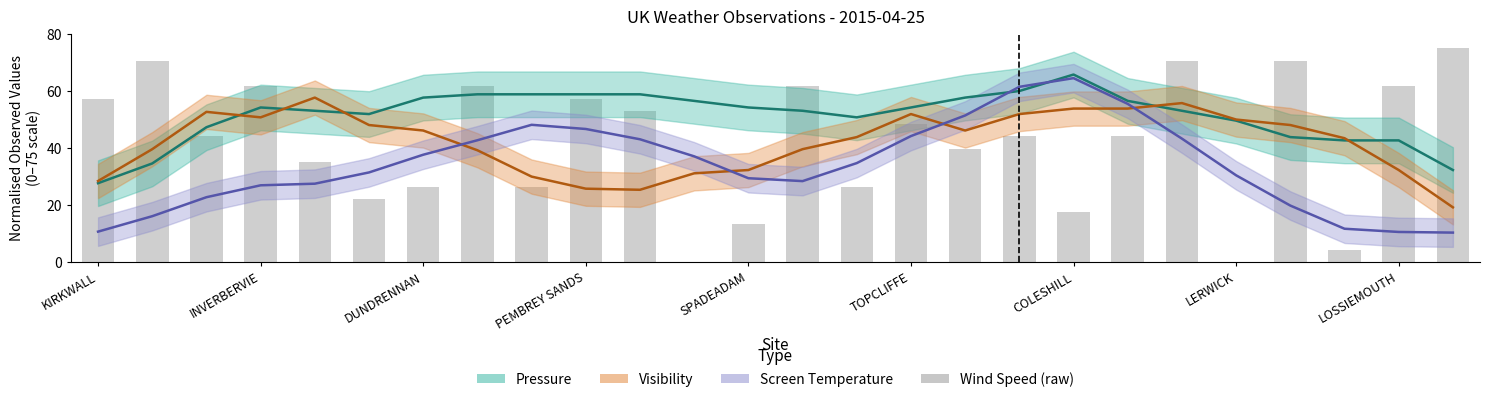

How many data points are less than 44?

11